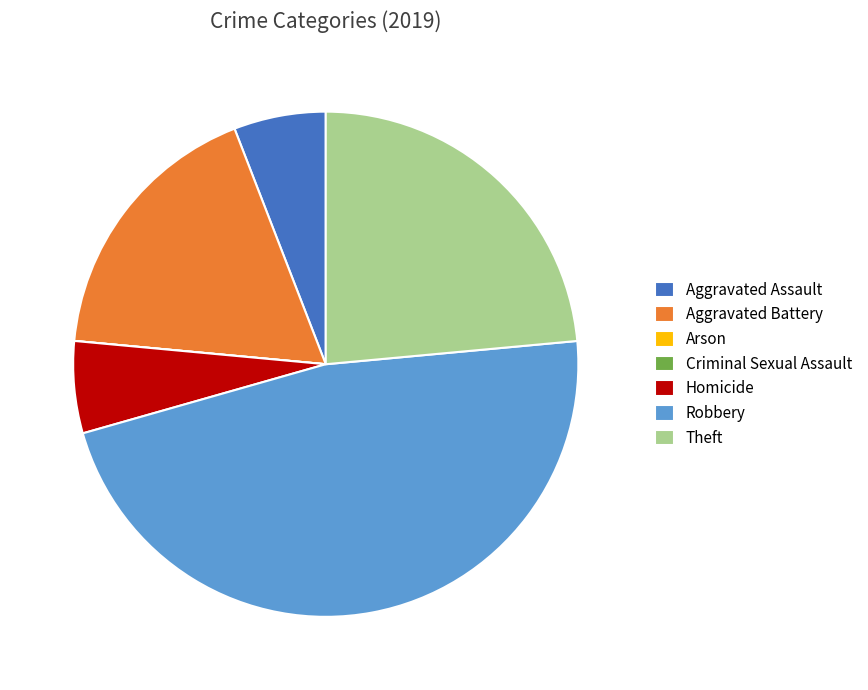

Do Theft and Aggravated Battery together represent more than half of the pie?

No